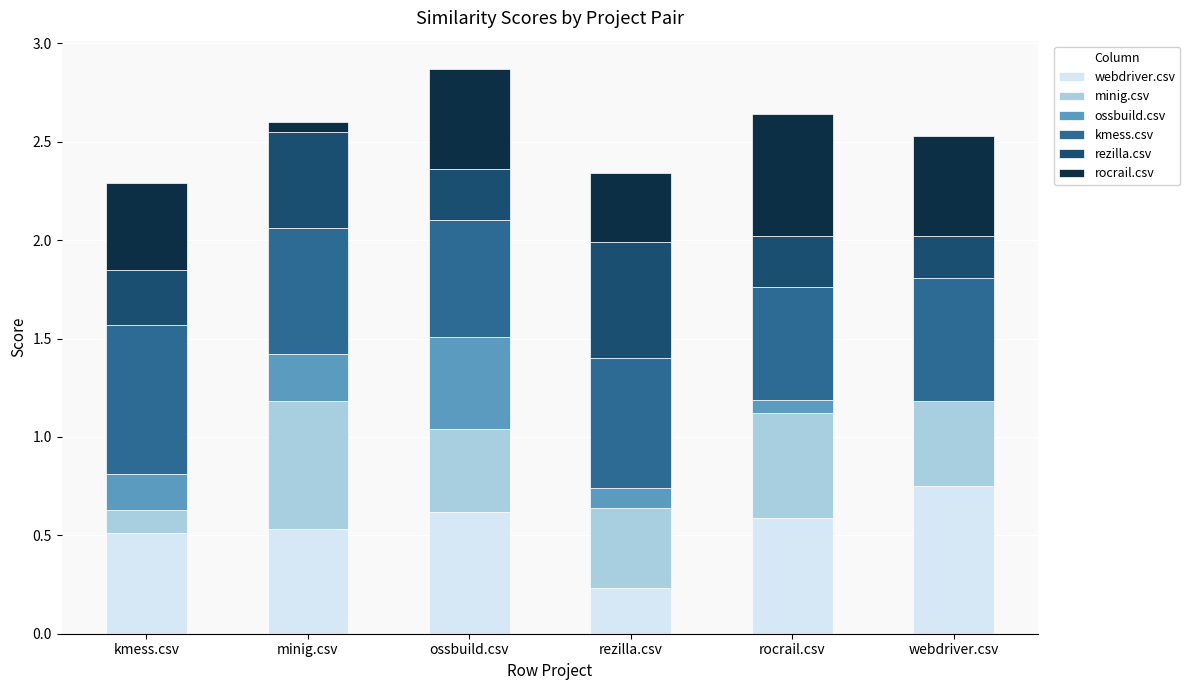

The value of webdriver.csv at webdriver.csv is 0.2. True or false?

False